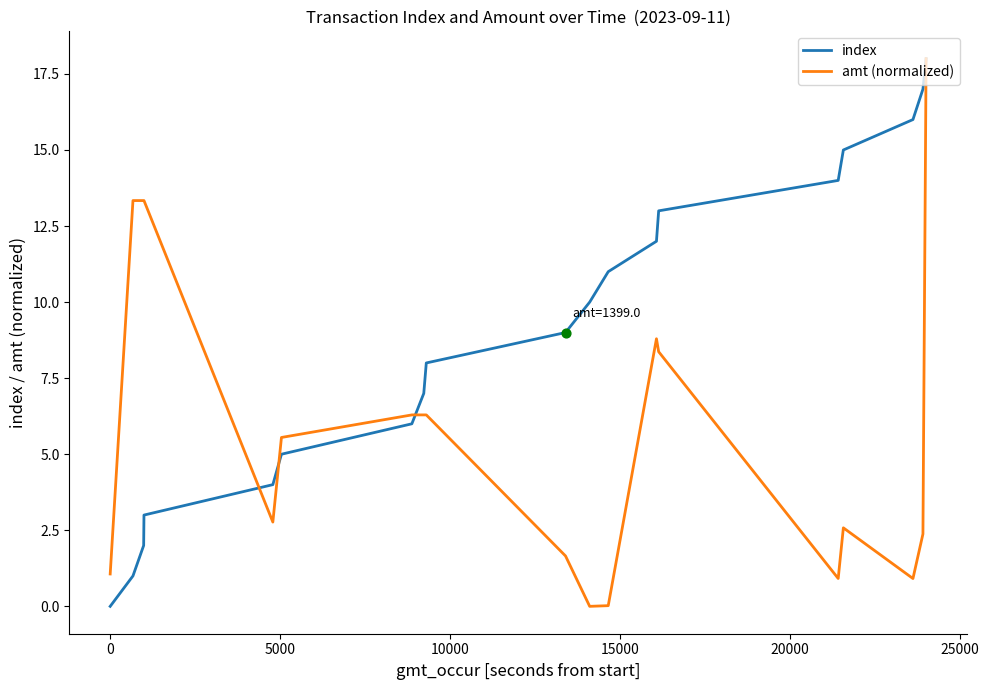

Which series has the largest total across all categories?

index